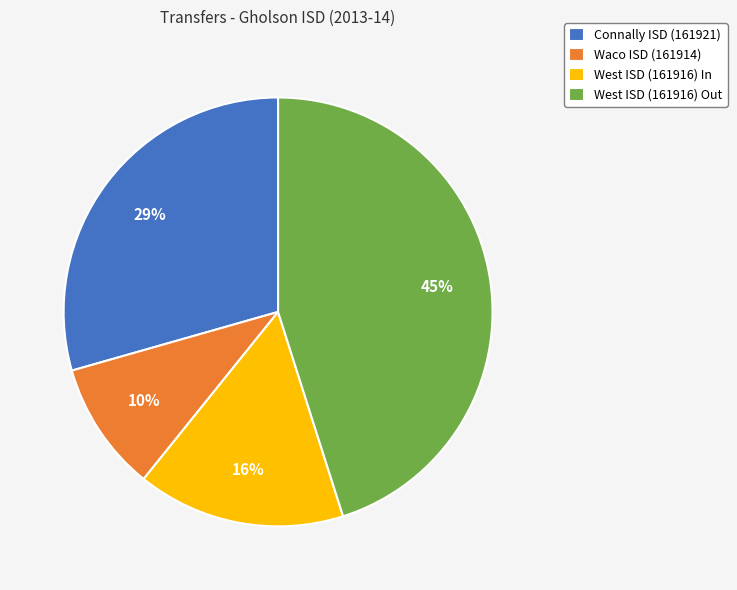

To the nearest percent, what percentage of the pie is West ISD (161916) In?

16%